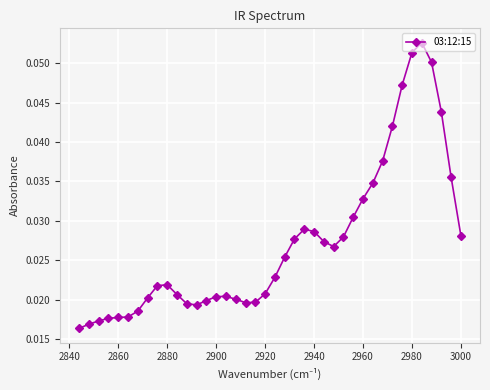

How many values are between 0 and 1?

40